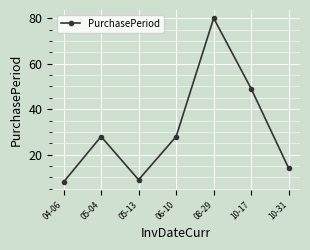

Read the value at 05-04, to the nearest 10.

30